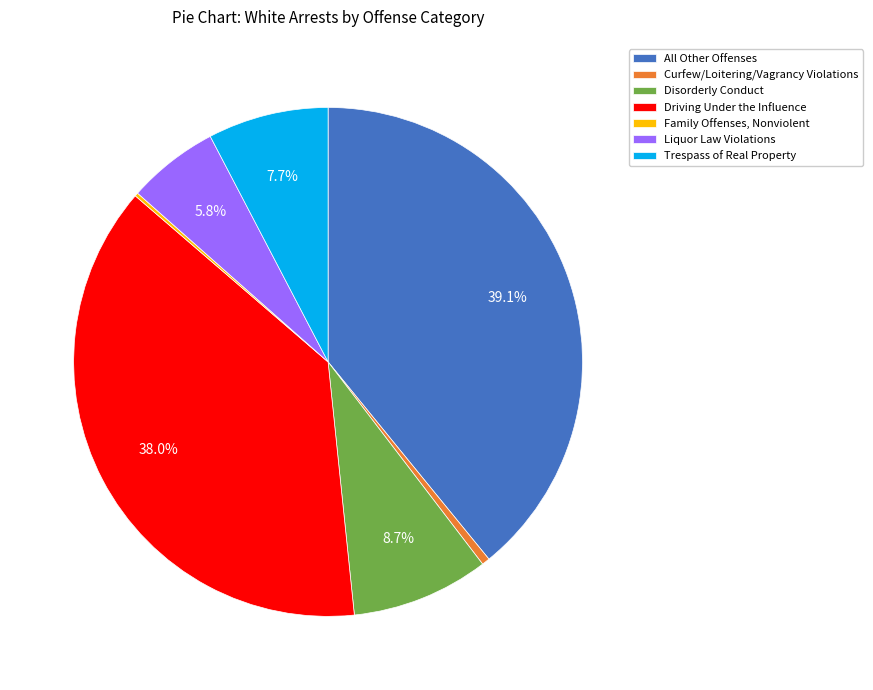

The All Other Offenses slice represents 39% of the pie. True or false?

True